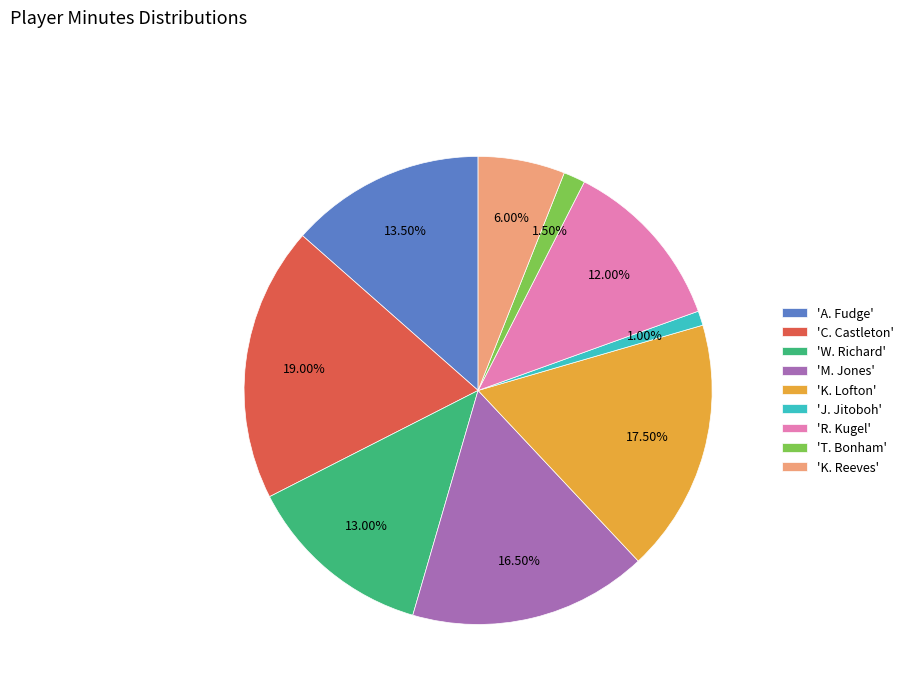

What is the smallest slice in the pie chart?

'J. Jitoboh'